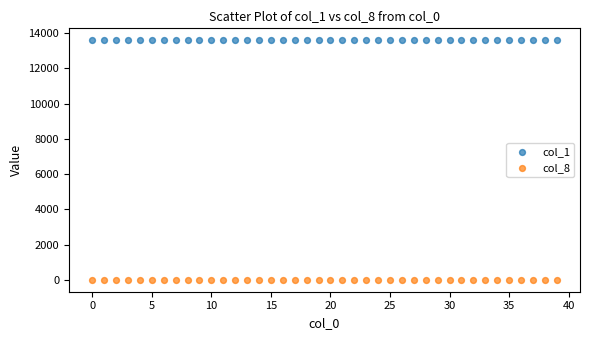

What are all the series names shown in the legend?

col_1, col_8